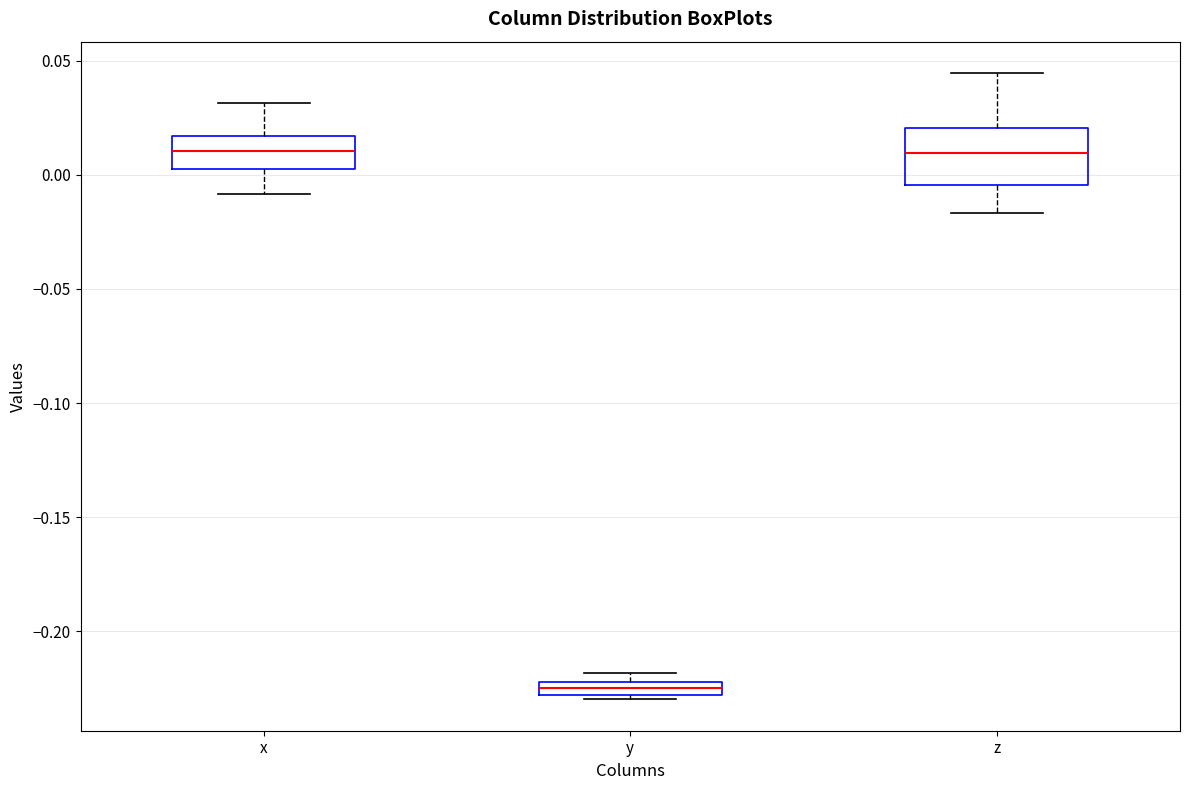

Which box's median line is the lowest?

y